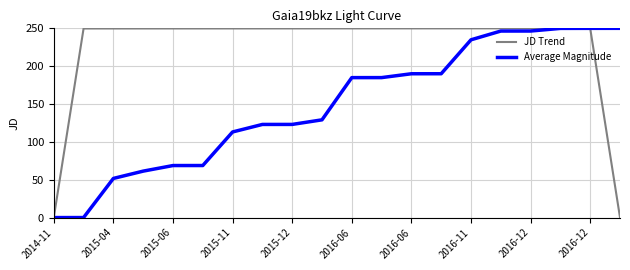

What are all the series names shown in the legend?

JD Trend, Average Magnitude